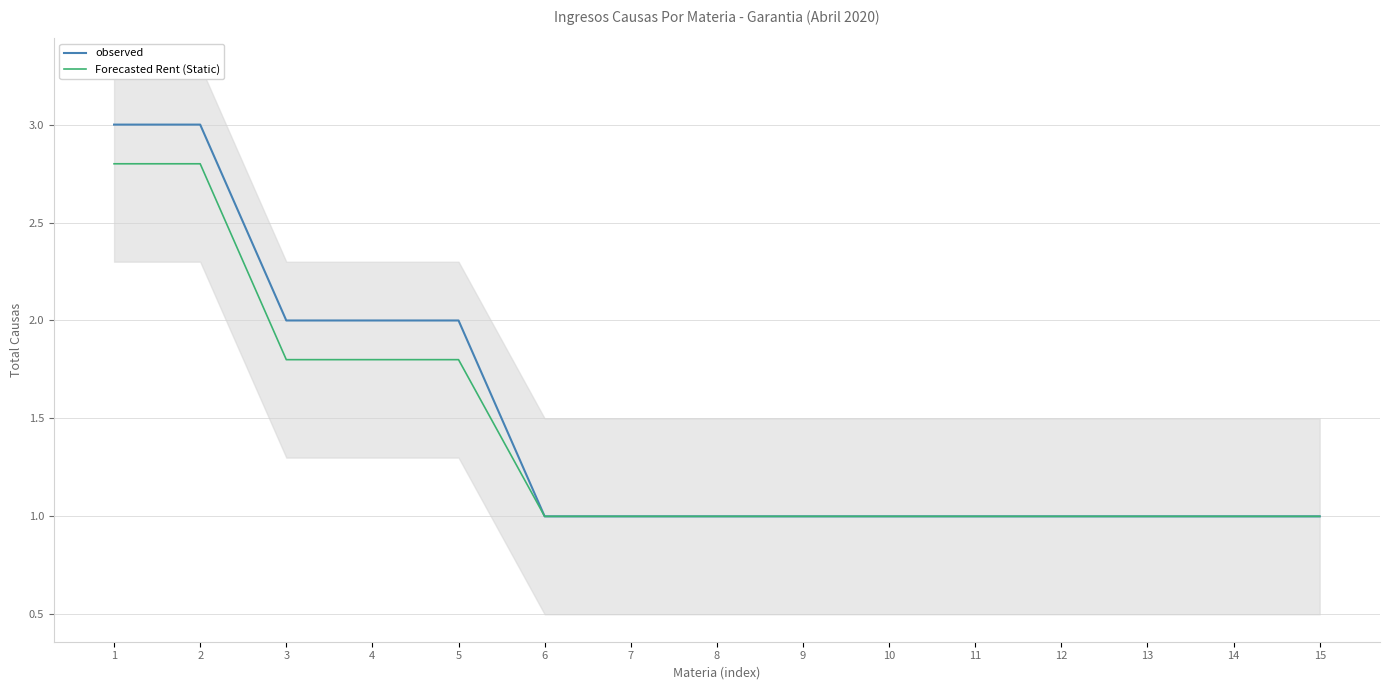

What value does the observed series have at 6?

1.0